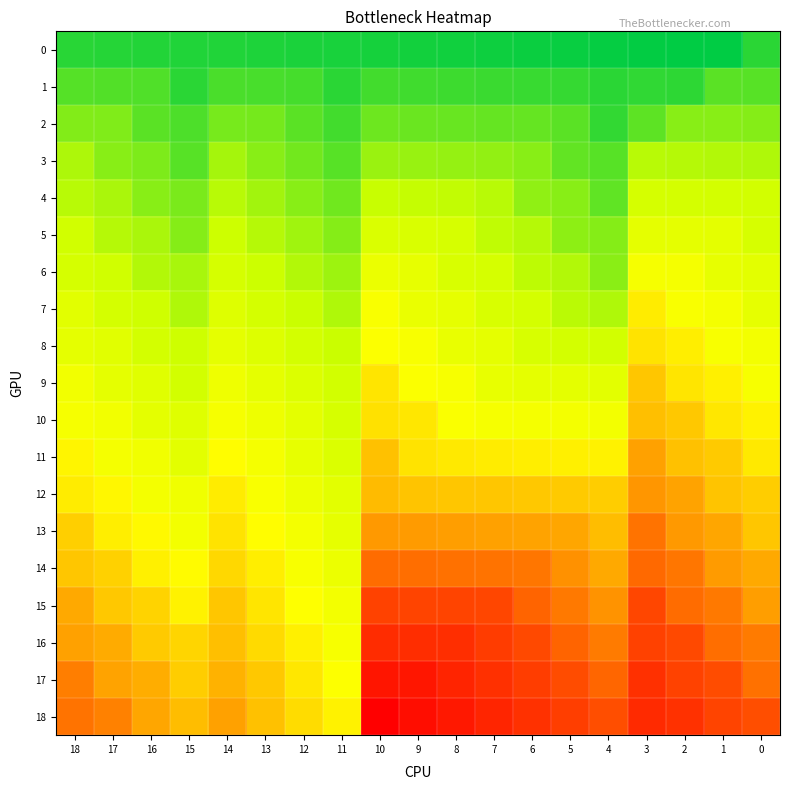

Between 3 and 8, which is larger?

8